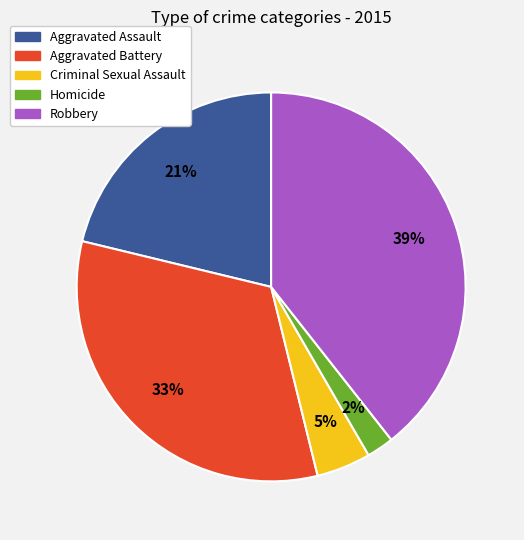

How many segments does this pie chart have?

5